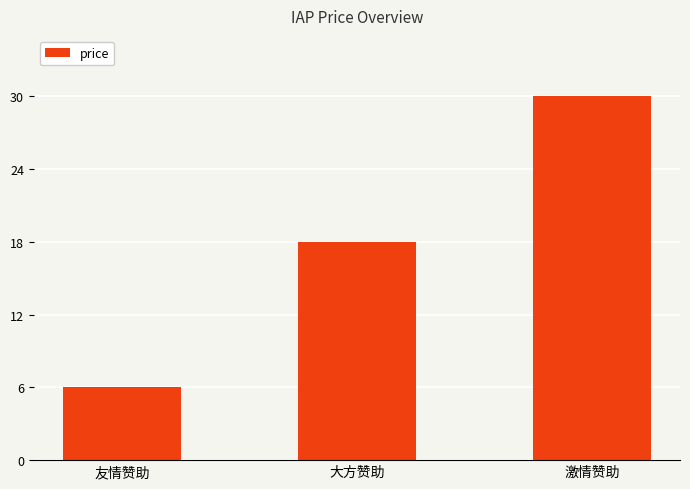

At which category does the chart reach its peak across all series?

激情赞助